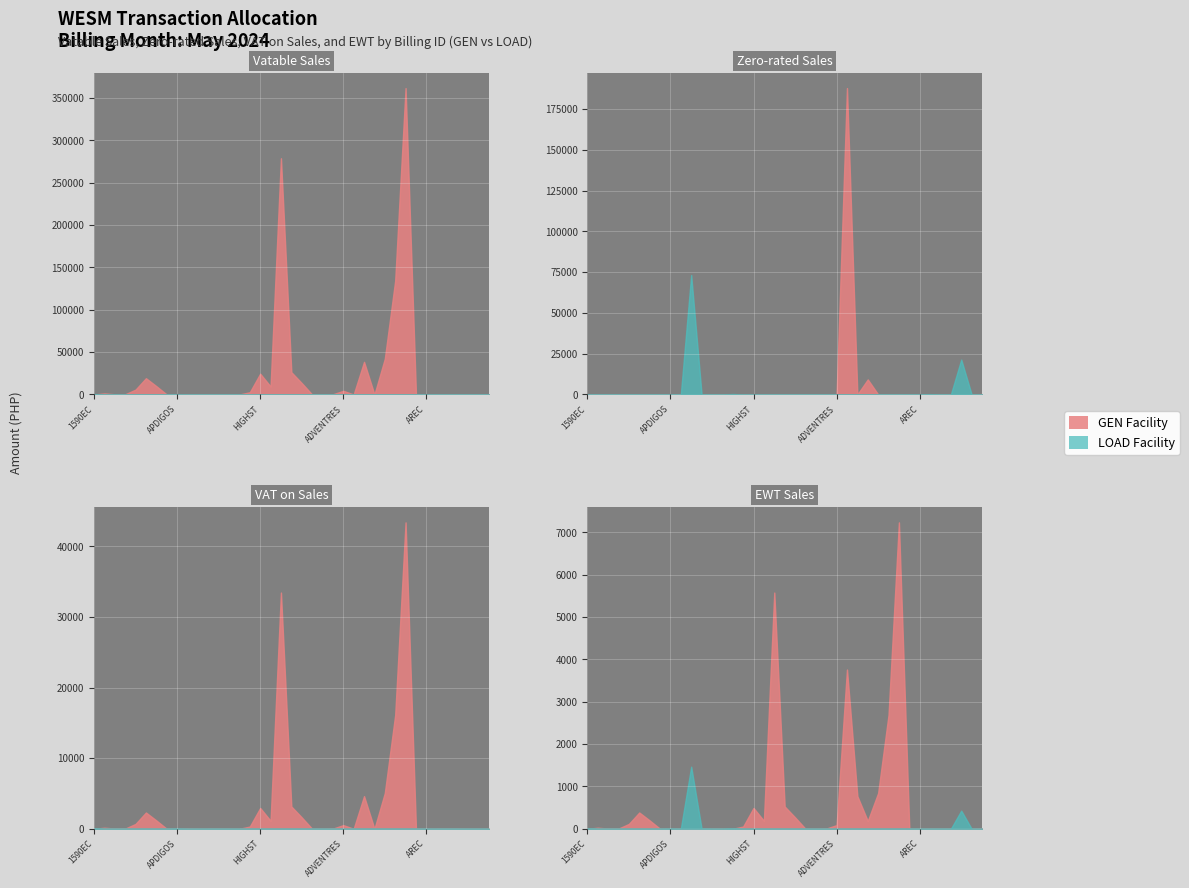

At how many categories does at least one series exceed 101258?

4